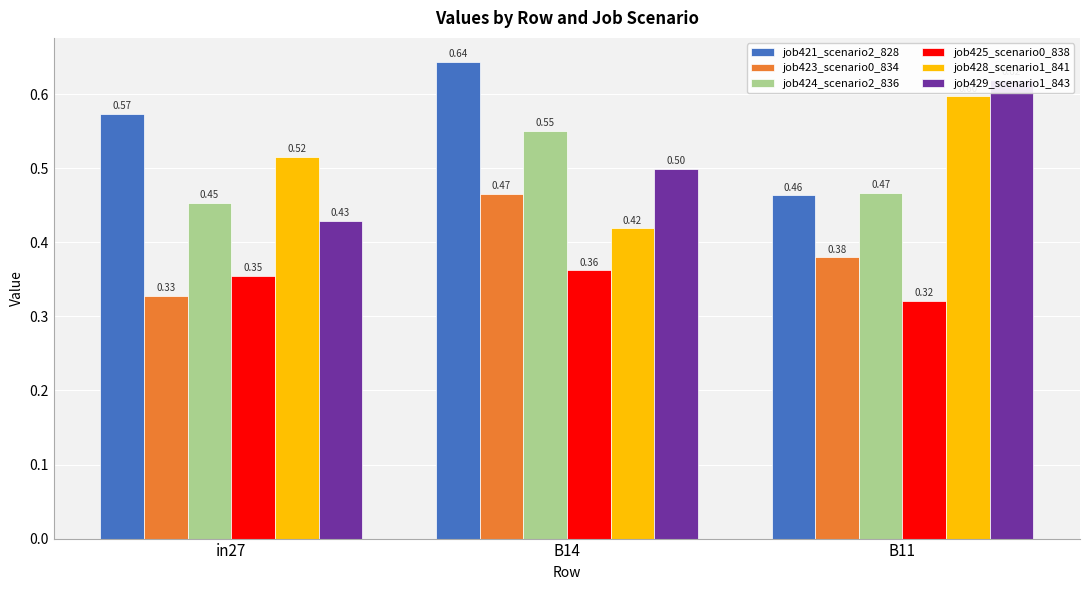

At which label does job424_scenario2_836 reach its peak?

B14